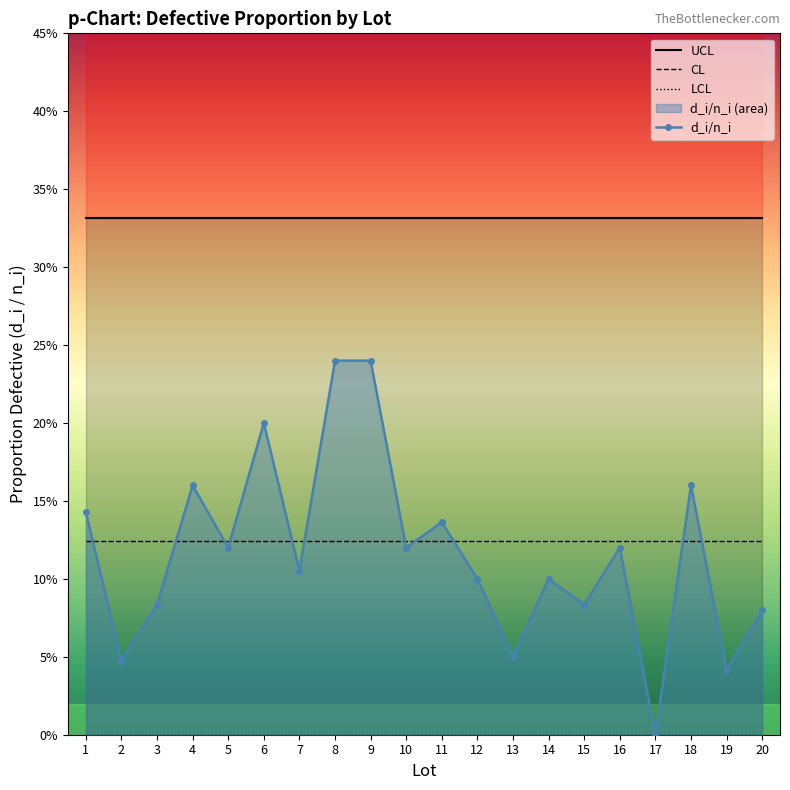

Is it true that CL equals 0.1 at 1?

True